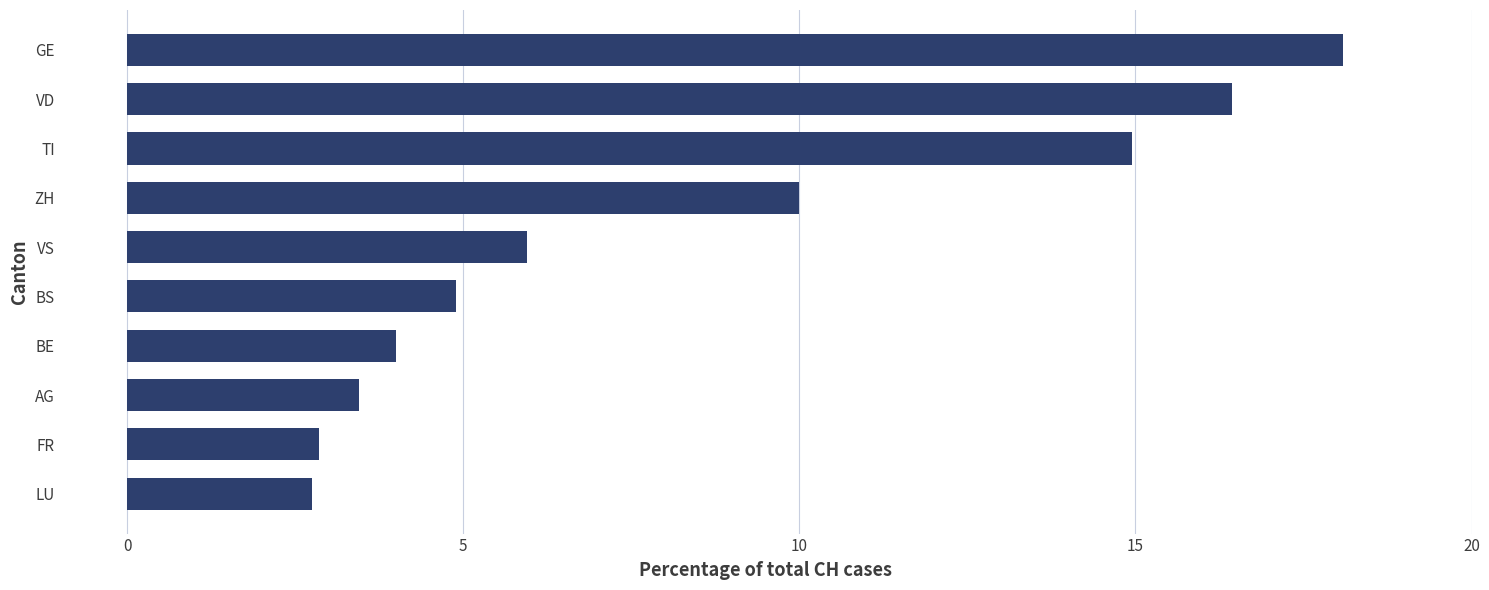

What is the change in value from VD to AG?

-13.0